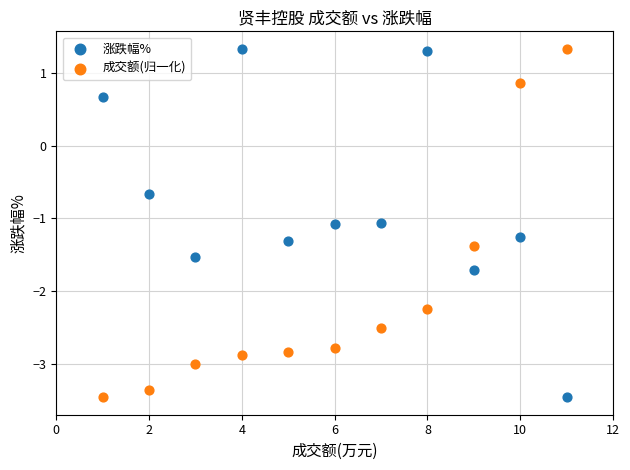

What is the X range (max minus min) for the scatter plot?

10.0